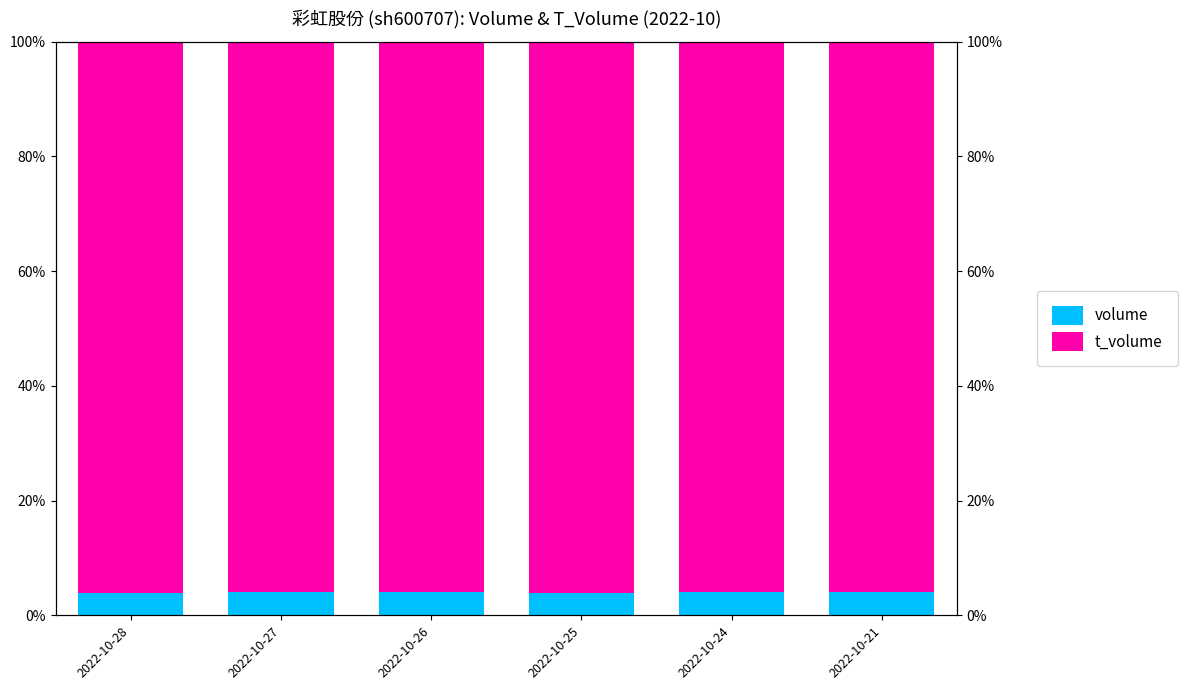

What is the sum of the volume values at 2022-10-27 and 2022-10-24?

0.1